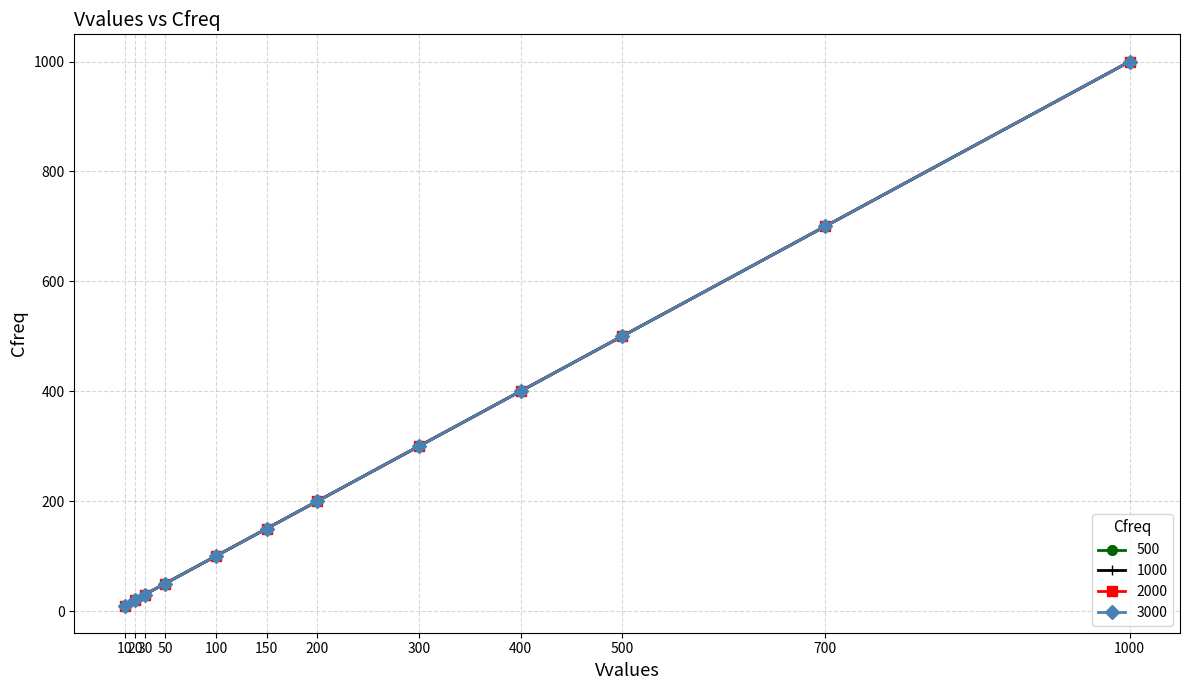

Does the chart have visible grid lines?

Yes